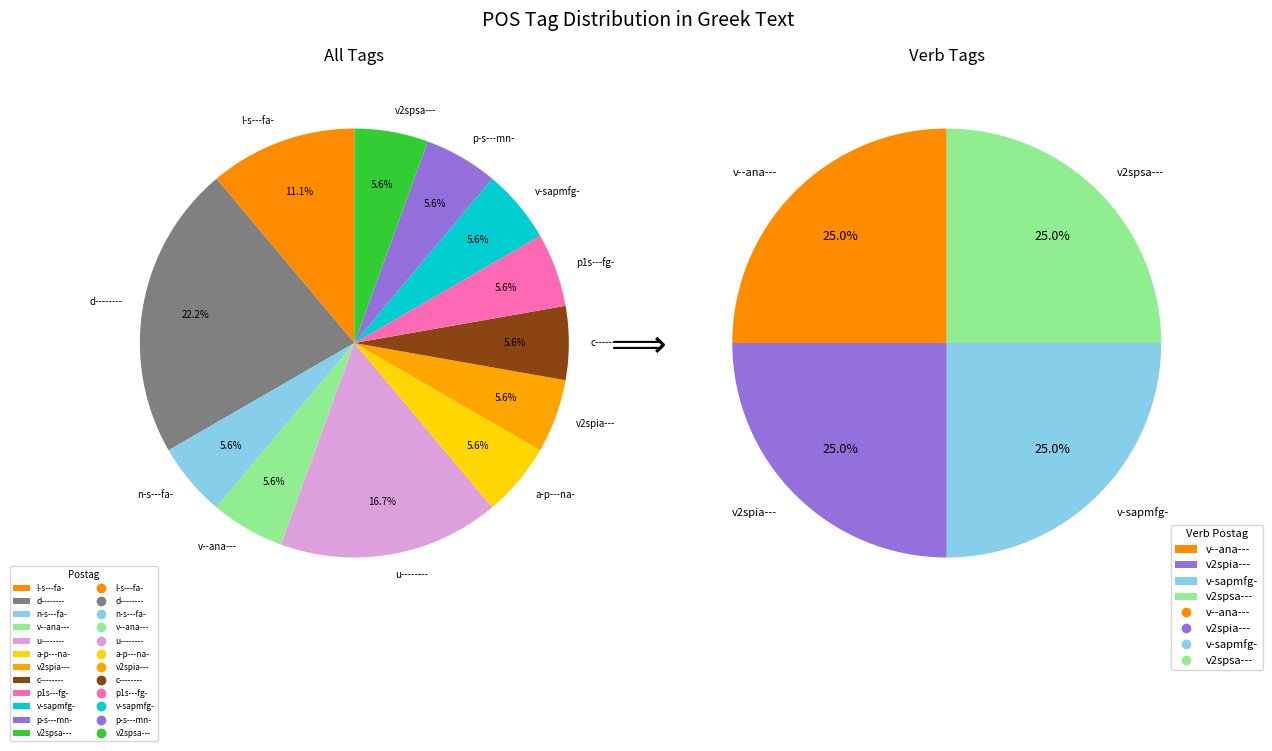

Count the number of slices in the pie.

12